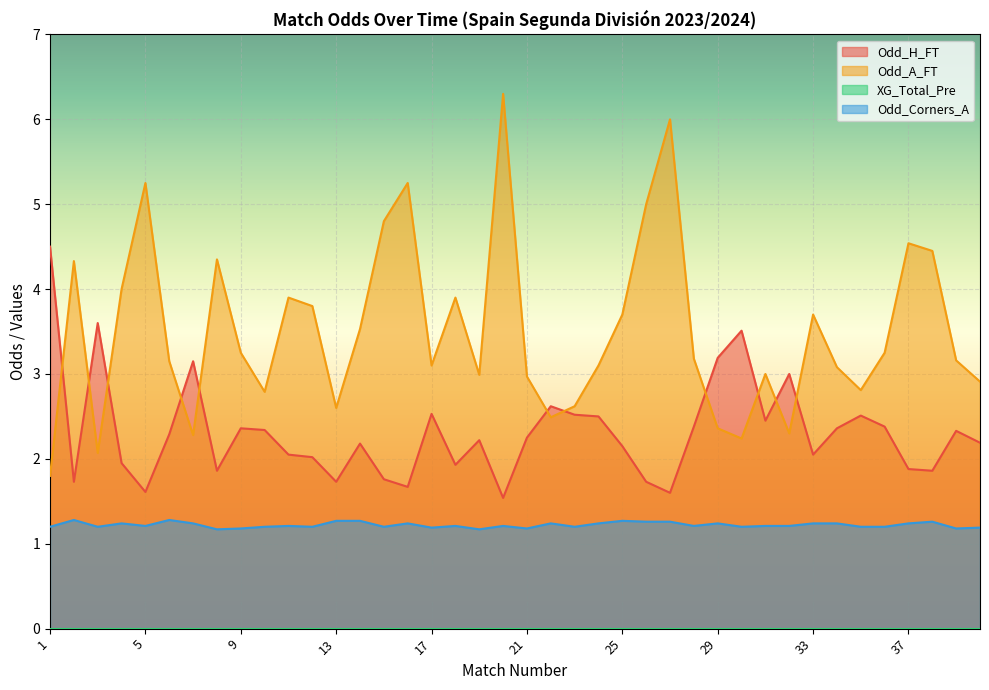

How many lines are shown in the chart?

4